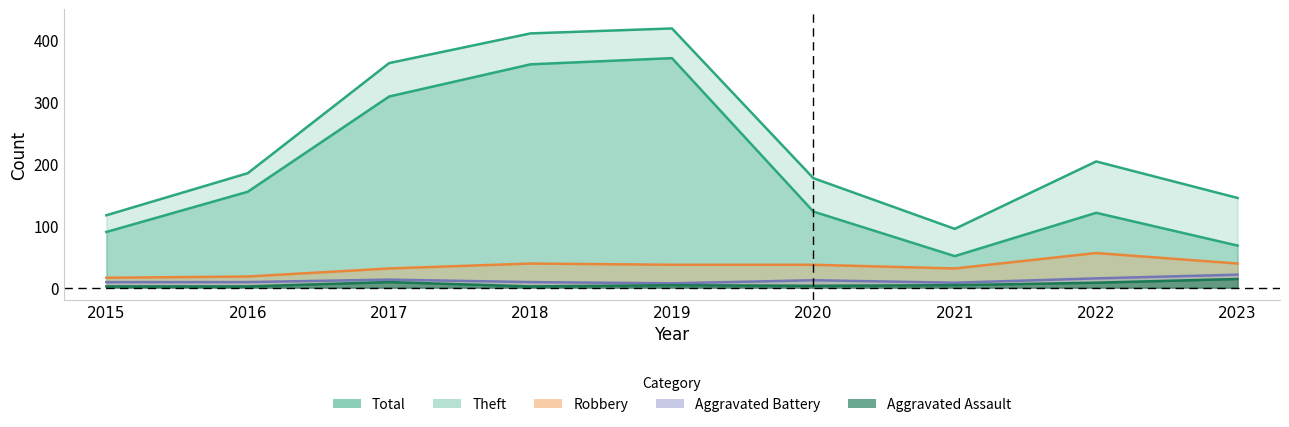

True or false: Total and Aggravated Assault intersect in this chart.

False